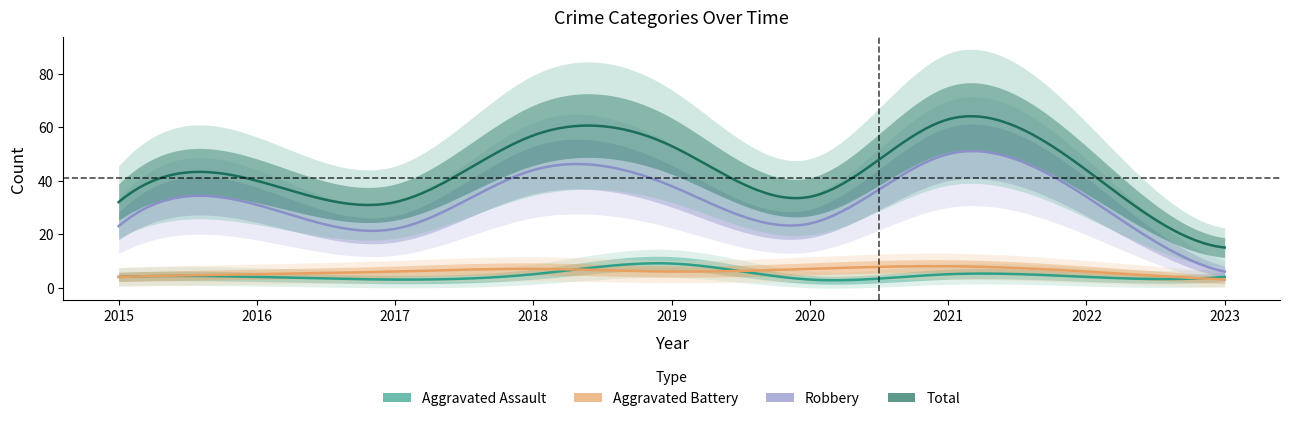

What is the total value across all series at 2019?

106